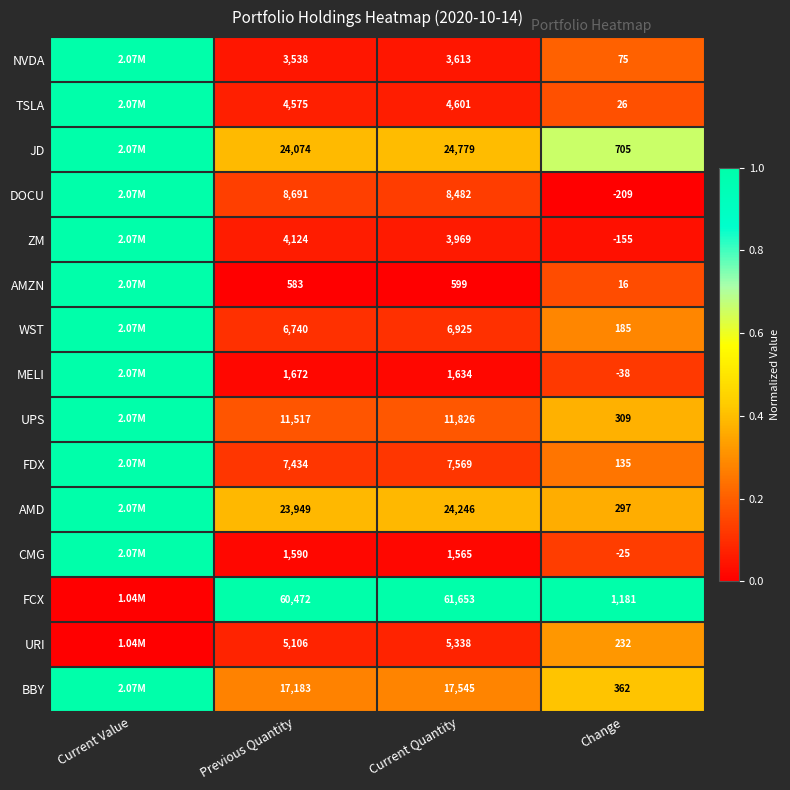

At Change, list the series in order from largest to smallest.

FCX, JD, BBY, UPS, AMD, URI, WST, FDX, NVDA, TSLA, AMZN, CMG, MELI, ZM, DOCU